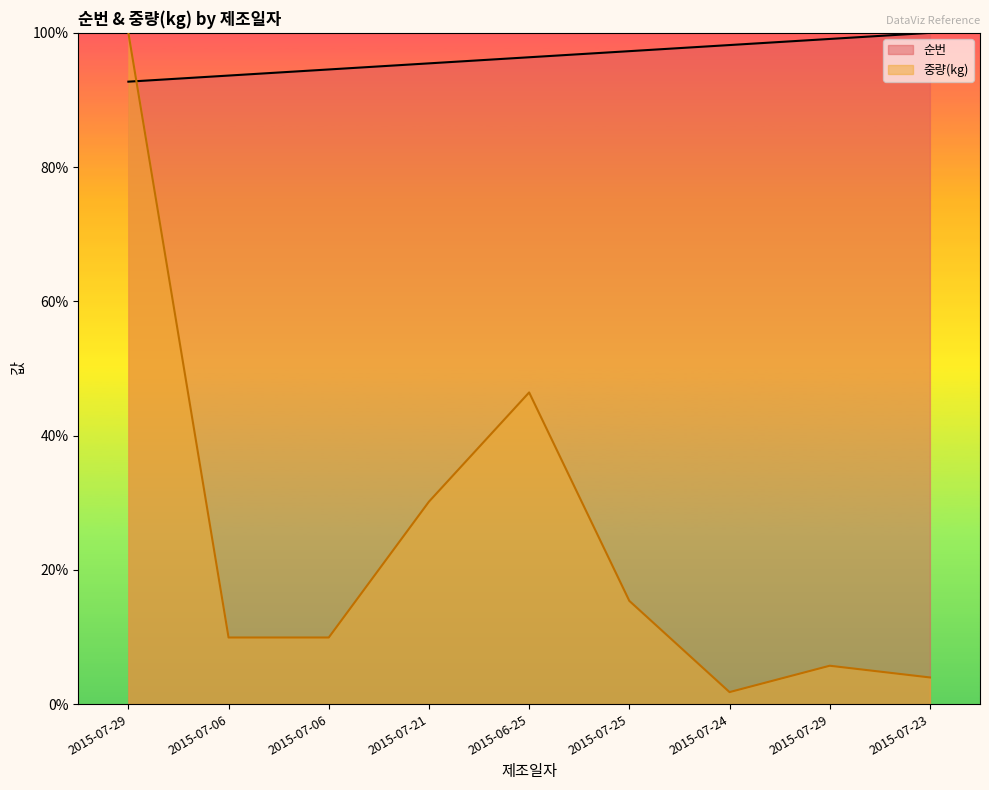

Reading left to right, list all the values displayed in this chart.

순번: 92.7	93.6	94.5	95.5	96.4	97.3	98.2	99.1	100.0
중량(kg): 100.0	9.9	9.9	30.2	46.4	15.4	1.8	5.7	4.0